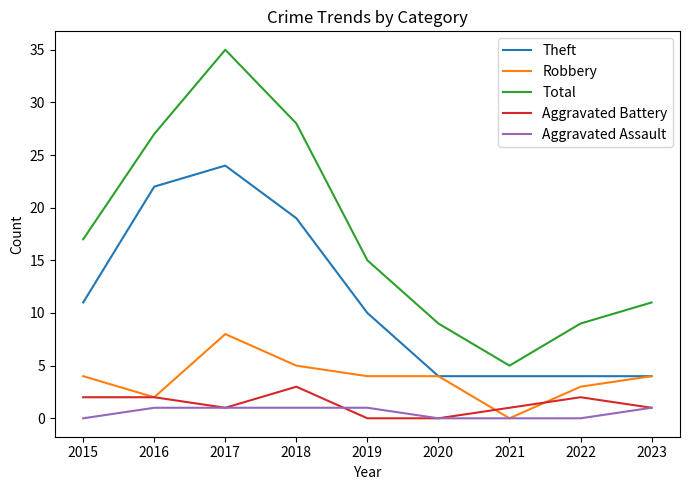

Does the chart display data point markers on the line(s)?

No